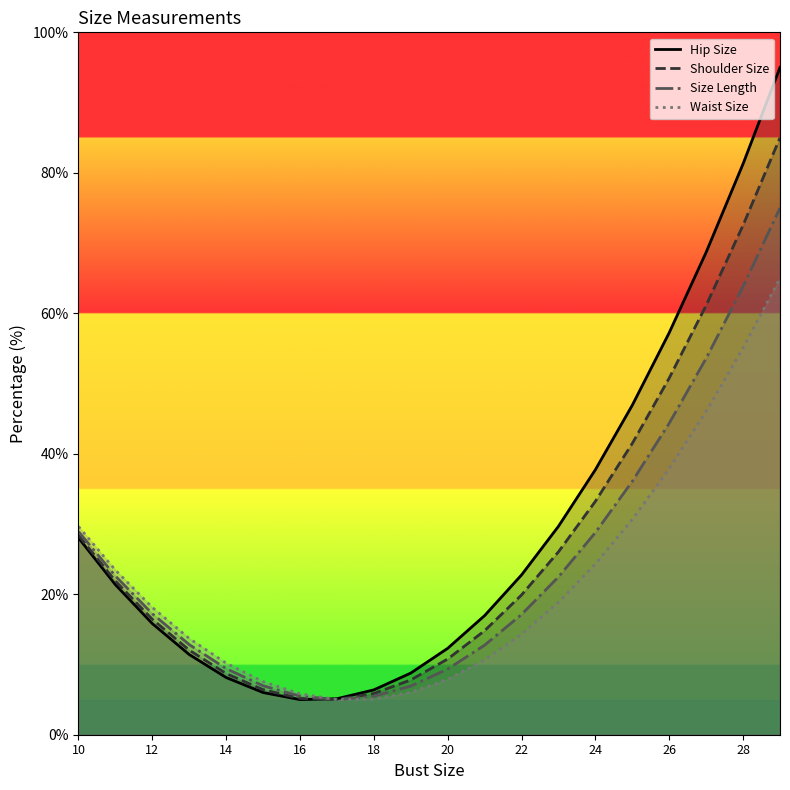

How many categories are shown in the chart?

20